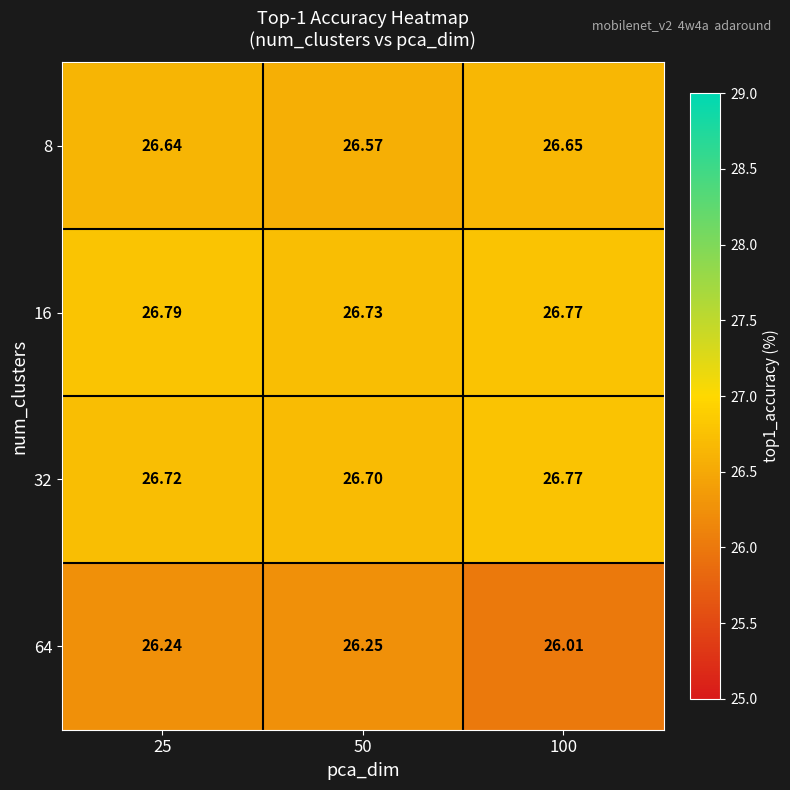

Is the value of 32 at 50 greater than the value of 16 at 50?

No